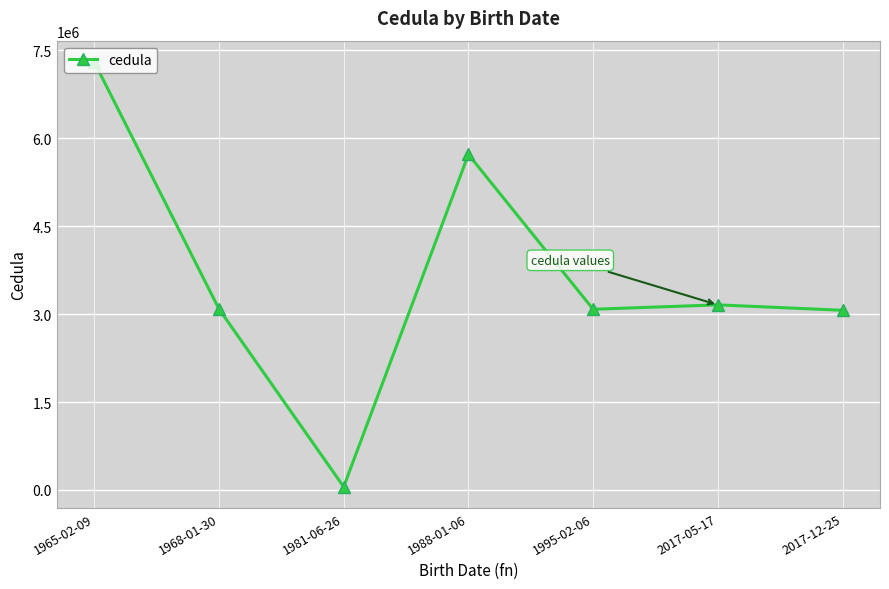

How many series are shown in this chart?

1